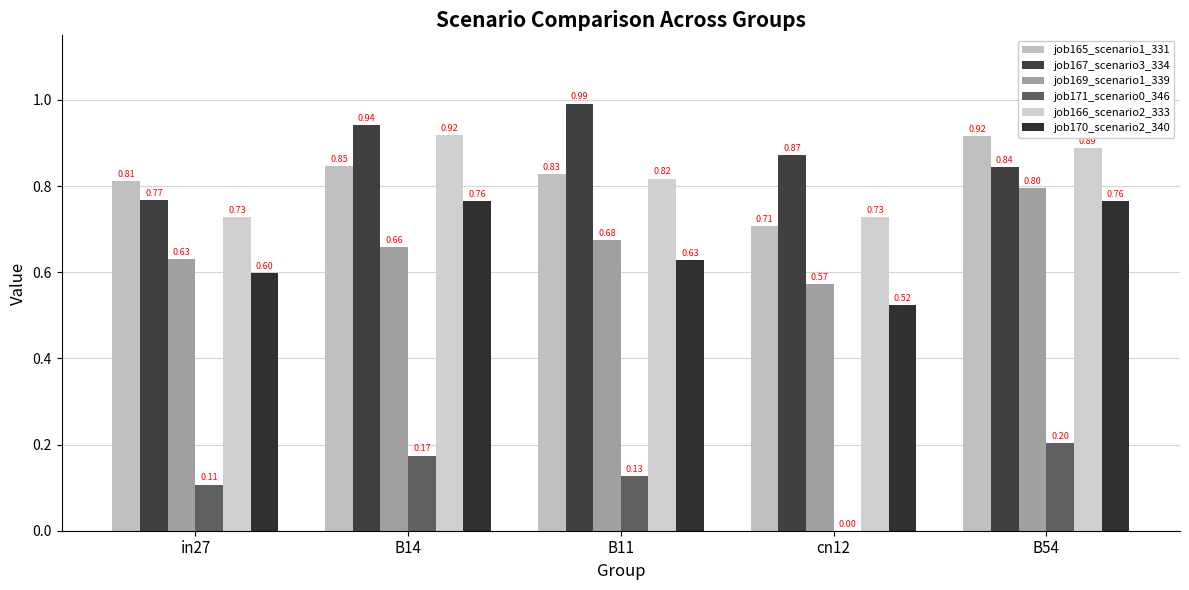

Reading left to right, list all the values displayed in this chart.

job165_scenario1_331: 0.8	0.8	0.8	0.7	0.9
job167_scenario3_334: 0.8	0.9	1.0	0.9	0.8
job169_scenario1_339: 0.6	0.7	0.7	0.6	0.8
job171_scenario0_346: 0.1	0.2	0.1	0.0	0.2
job166_scenario2_333: 0.7	0.9	0.8	0.7	0.9
job170_scenario2_340: 0.6	0.8	0.6	0.5	0.8